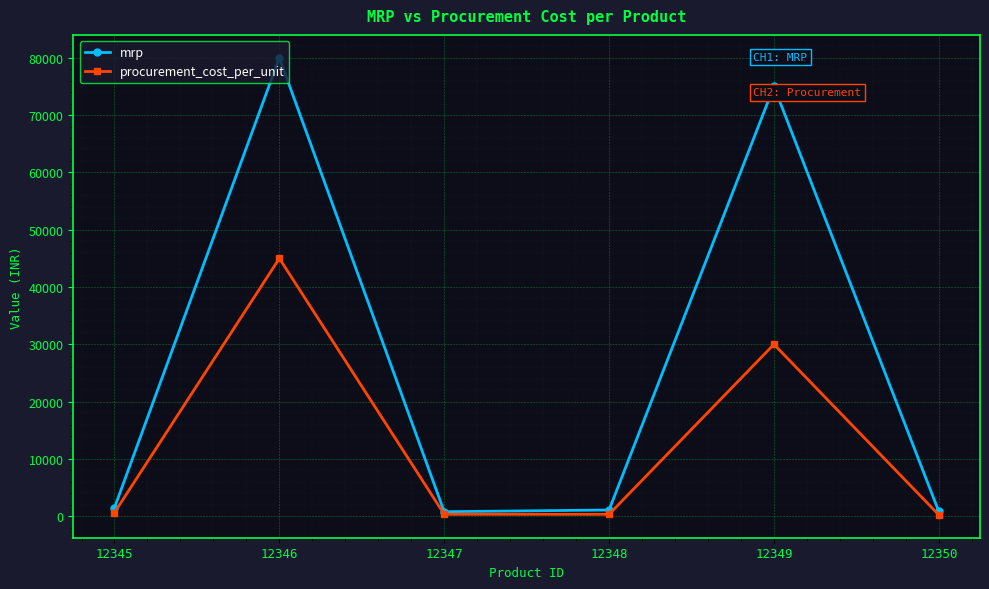

Which series has the largest range (max minus min)?

mrp